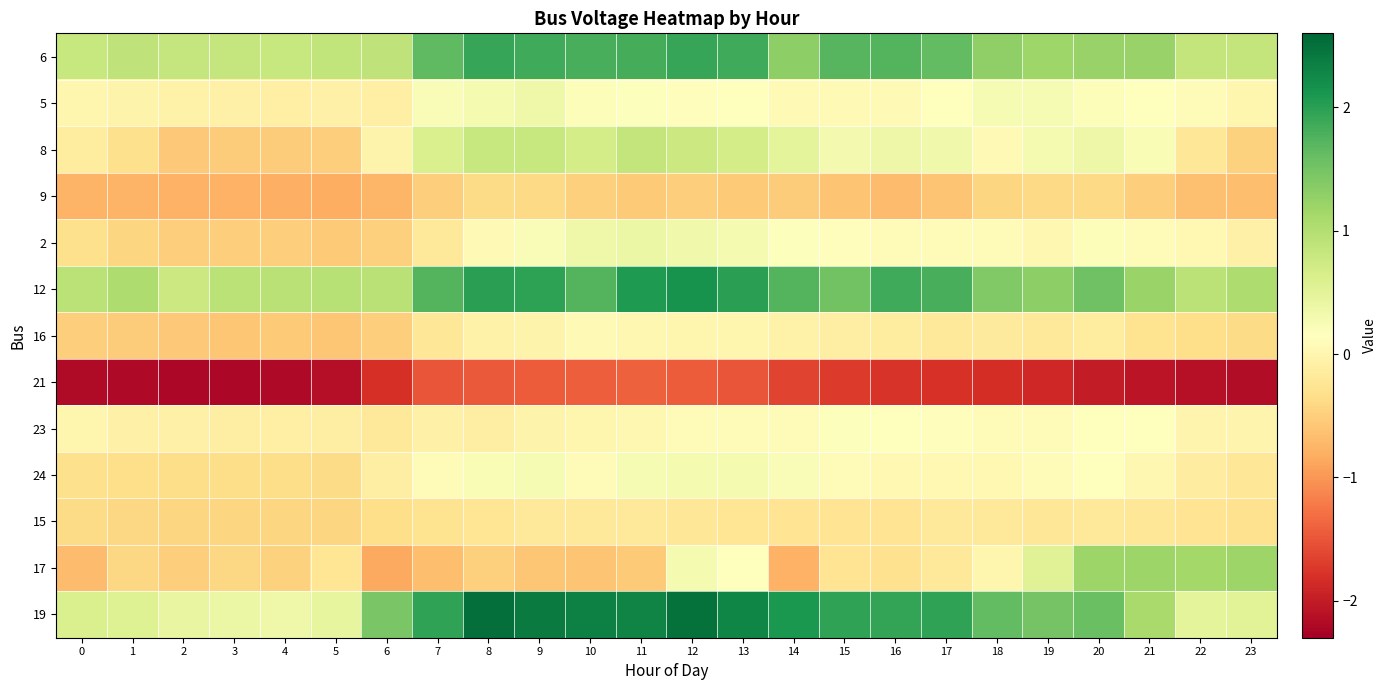

Count the number of categories in the chart.

24